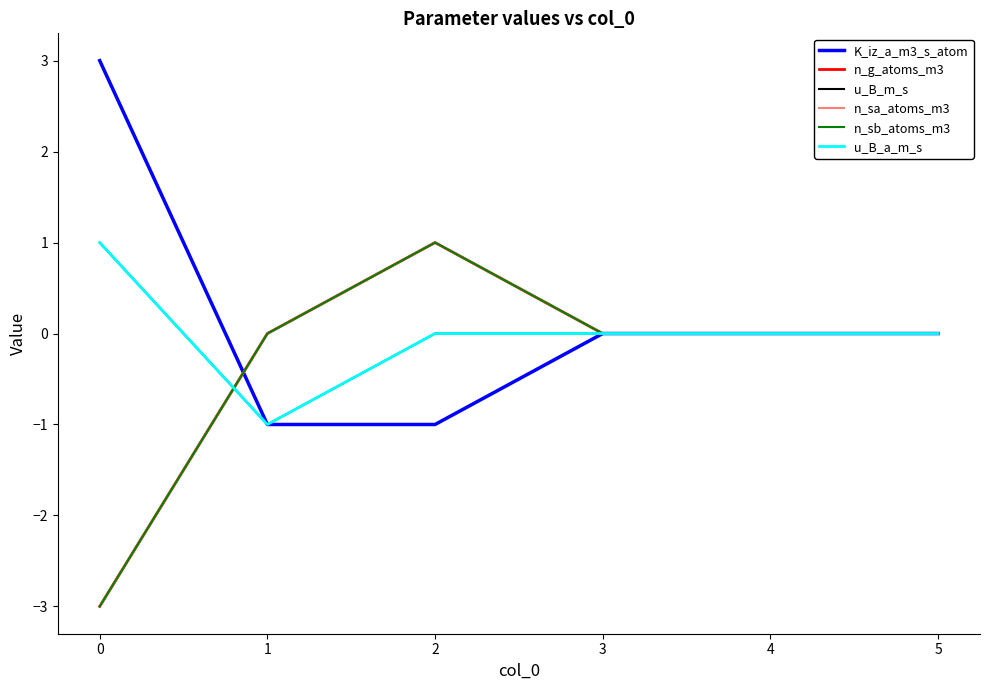

Is this an area chart (filled region under the line)?

No